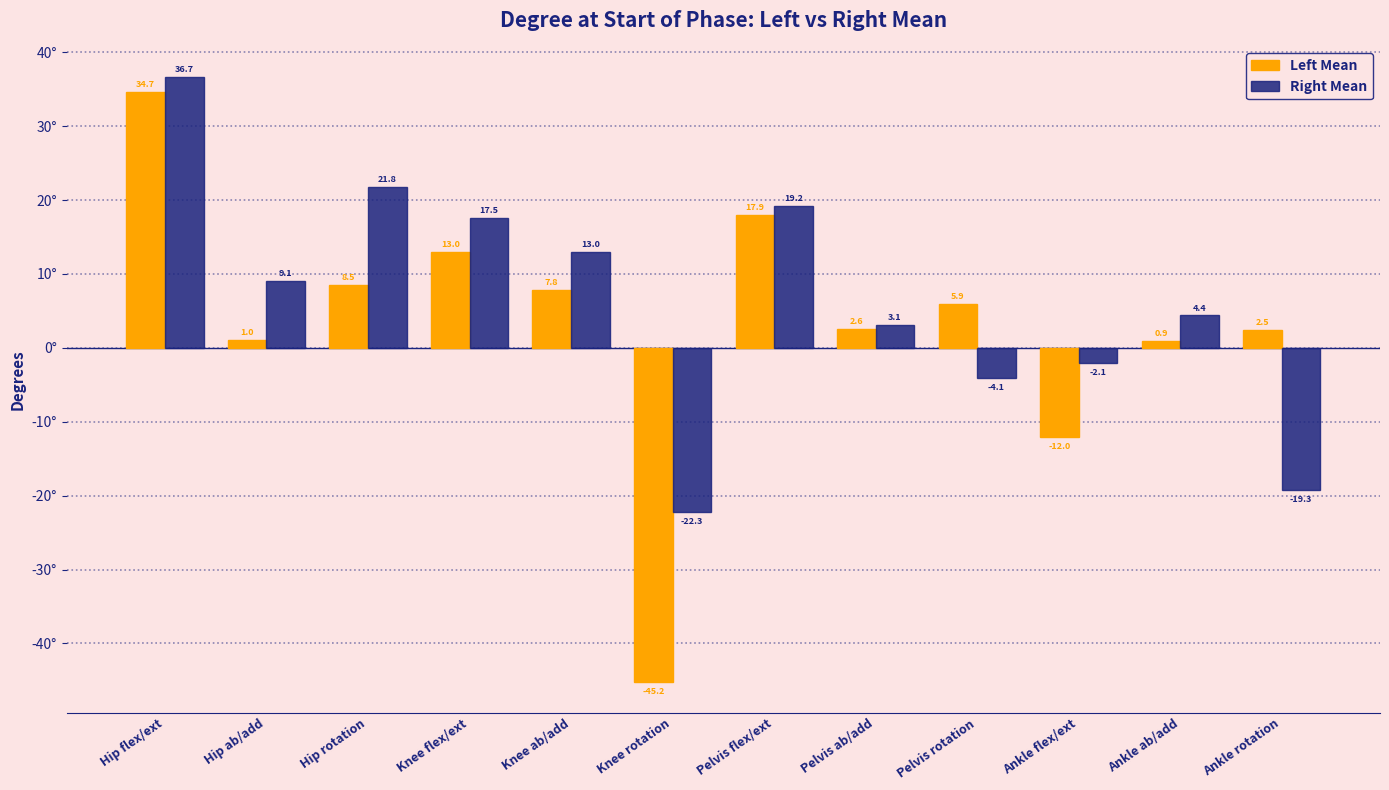

How many values in the Right Mean series are below 9?

6